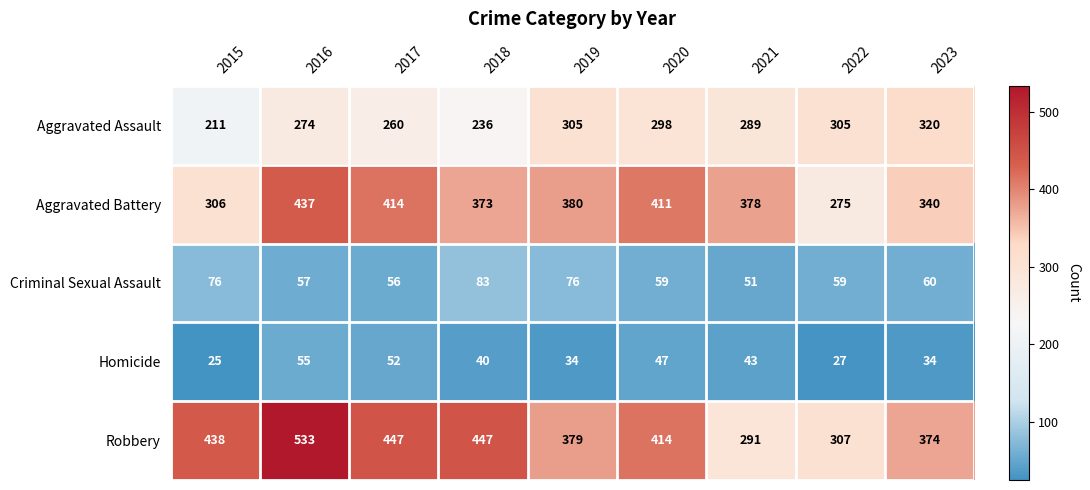

Which series has the largest total across all categories?

Robbery